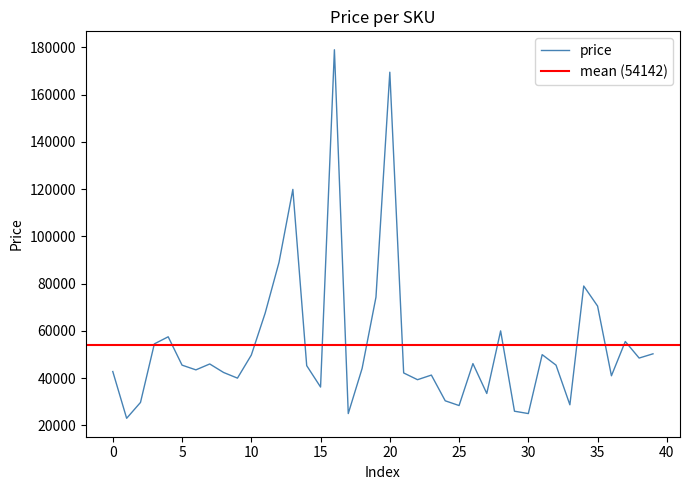

True or false: the data shows 68914 at 2457523.

False